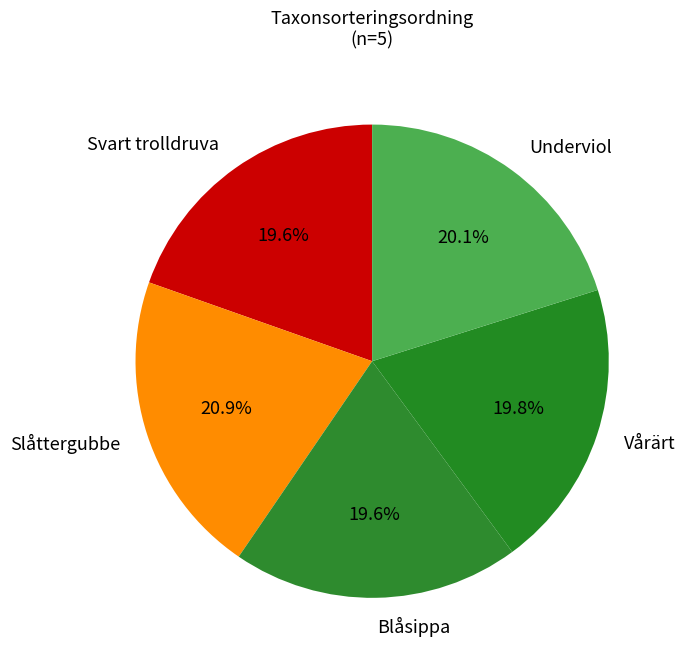

Which slice is the largest?

Slåttergubbe